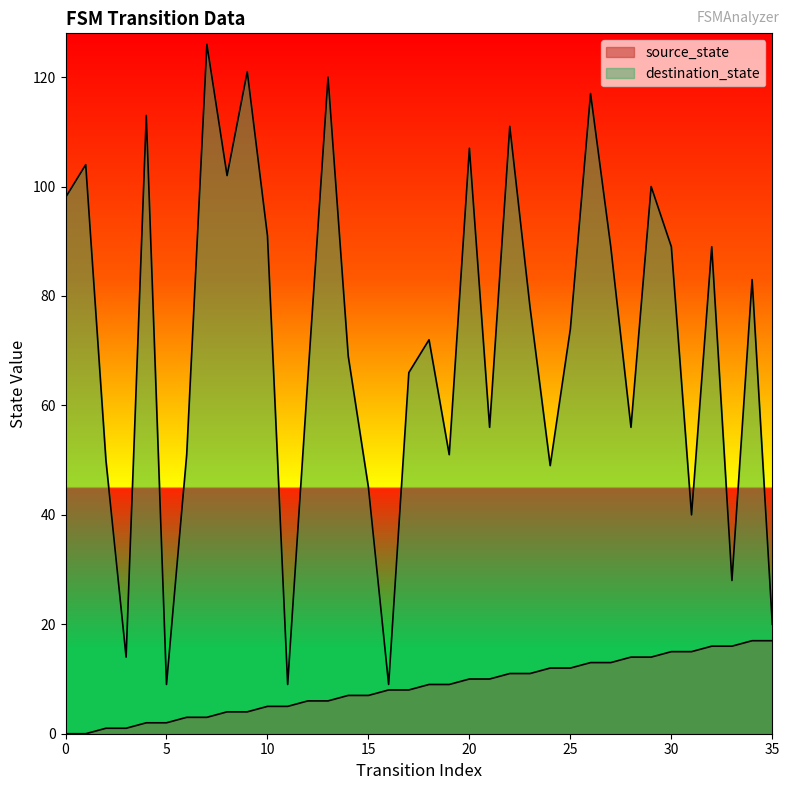

What is the value of the source_state point at the 33rd from the left?

16